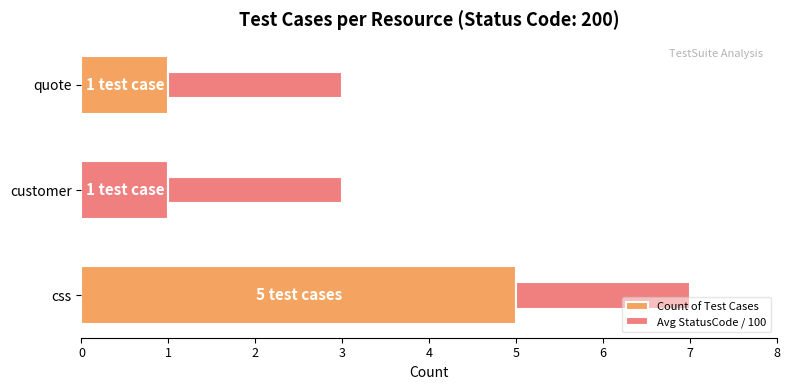

Reading left to right, extract all data points from this chart.

Count of Test Cases: 5.0	1.0	1.0
Avg StatusCode / 100: 0.2	0.2	0.2